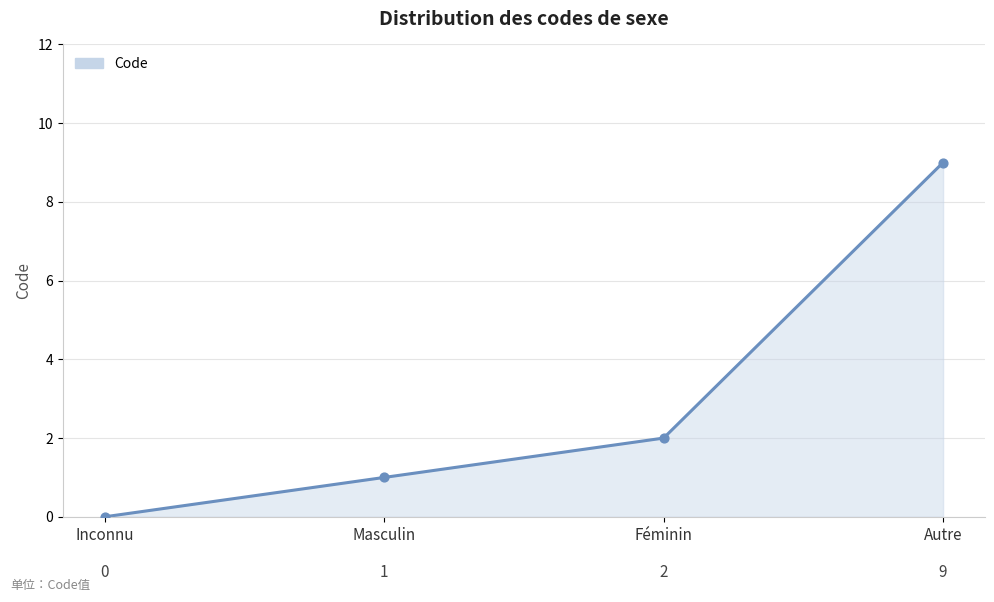

Approximately how many times larger is the value at Masculin compared to Féminin?

0.5